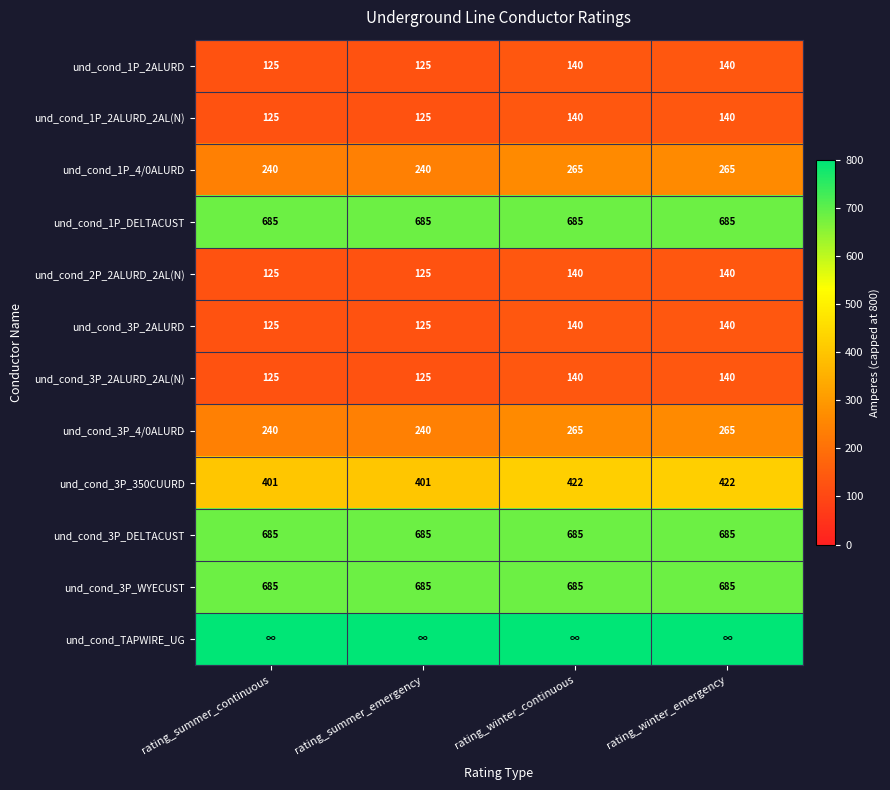

Is it true that und_cond_1P_2ALURD_2AL(N) equals 205 at rating_winter_continuous?

False